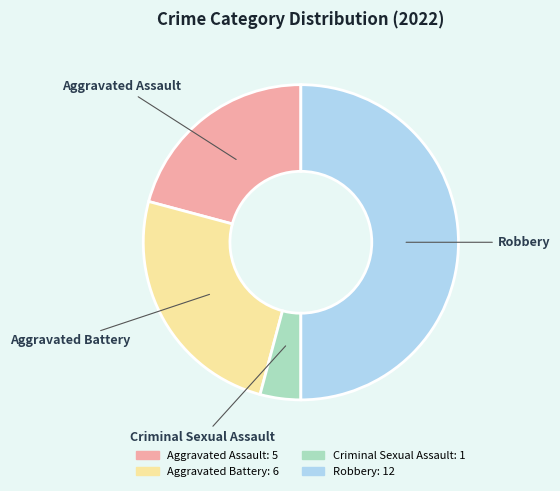

Combined, do Criminal Sexual Assault and Aggravated Assault account for over 50%?

No